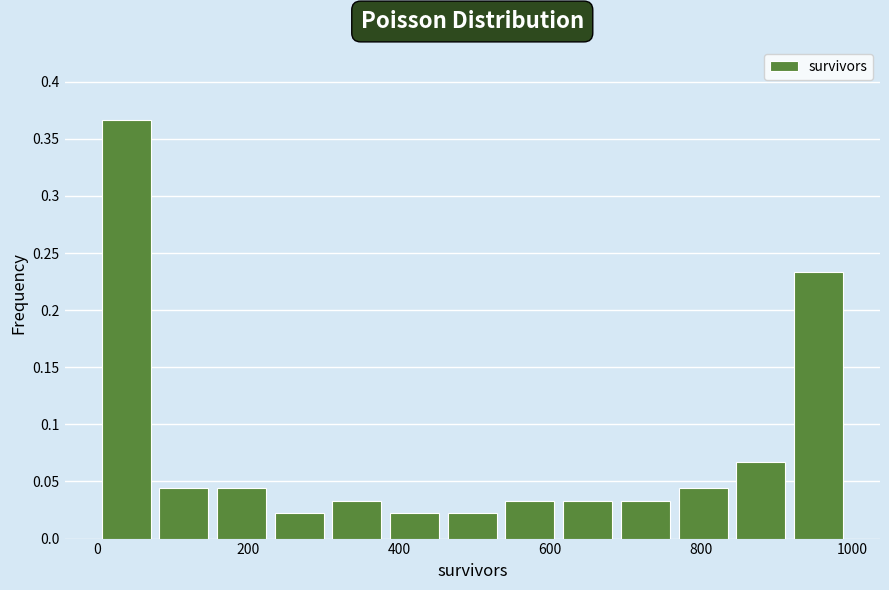

Around what value on the x-axis is the tallest bar? Give the approximate position of its centre, as read against the axis.

40